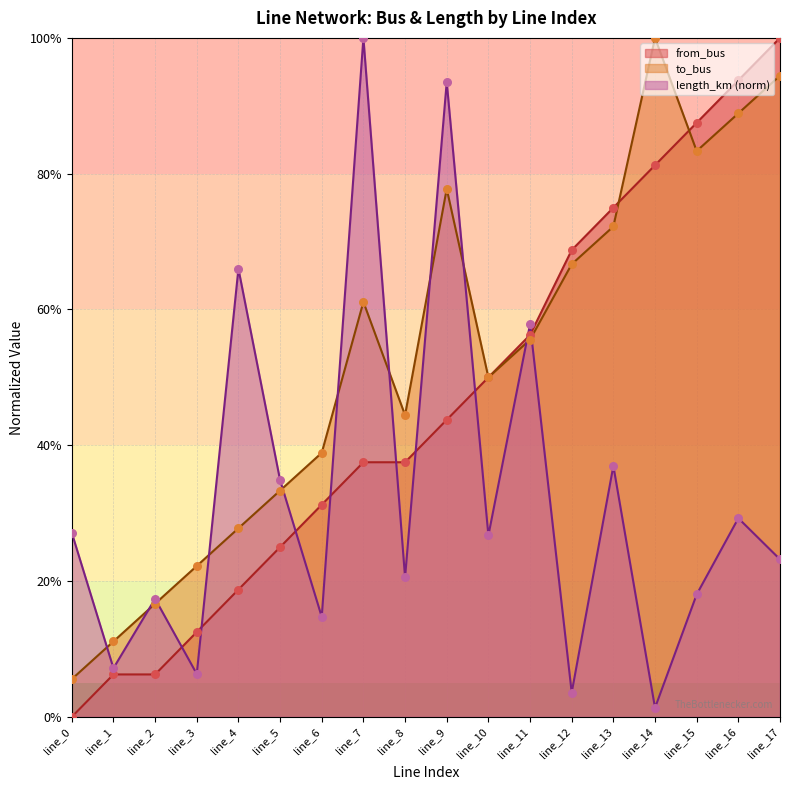

What are all the series names shown in the legend?

from_bus, to_bus, length_km (norm)